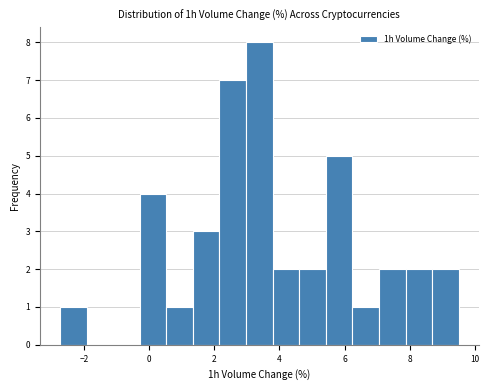

Over which range of the x-axis is the bar tallest?

3.0 to 3.8